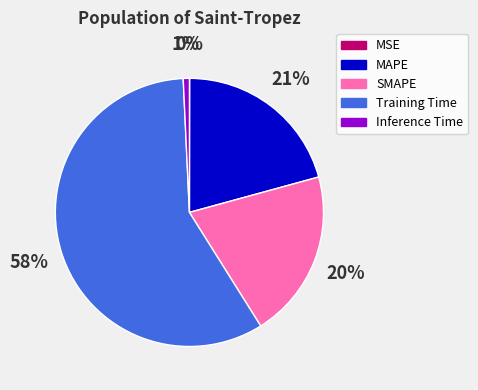

To the nearest percent, what is the difference between the Inference Time and MAPE slice percentages?

20%